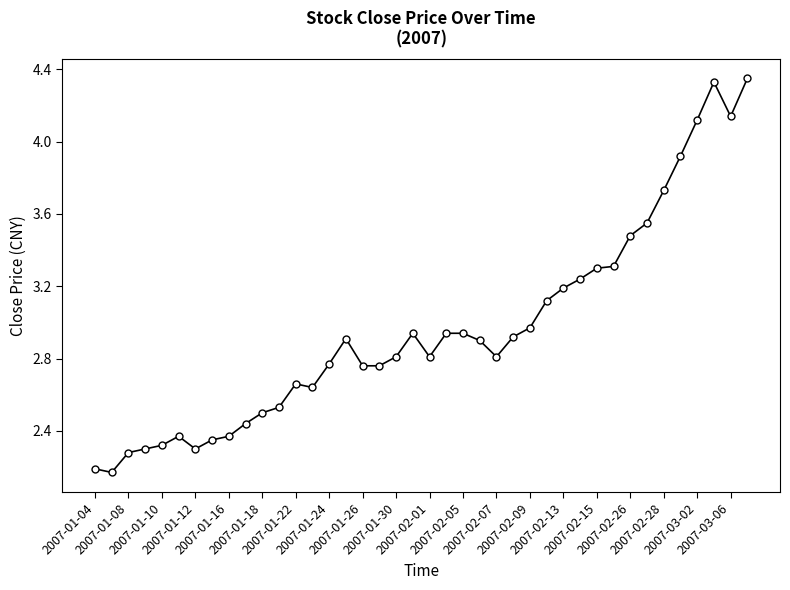

What is the sum of all values?

118.4